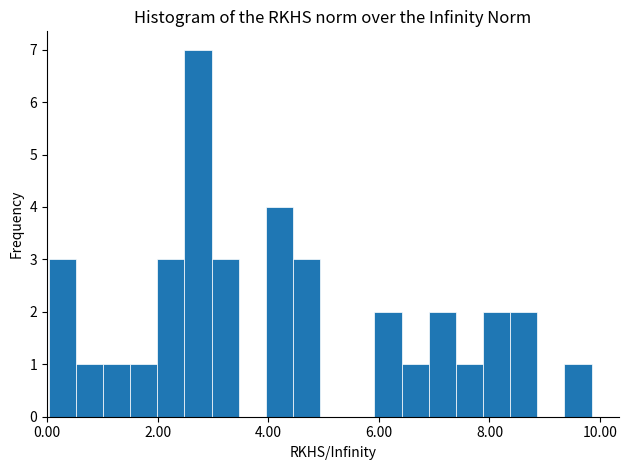

Read against the x-axis, roughly where is the centre of the tallest bar?

2.8